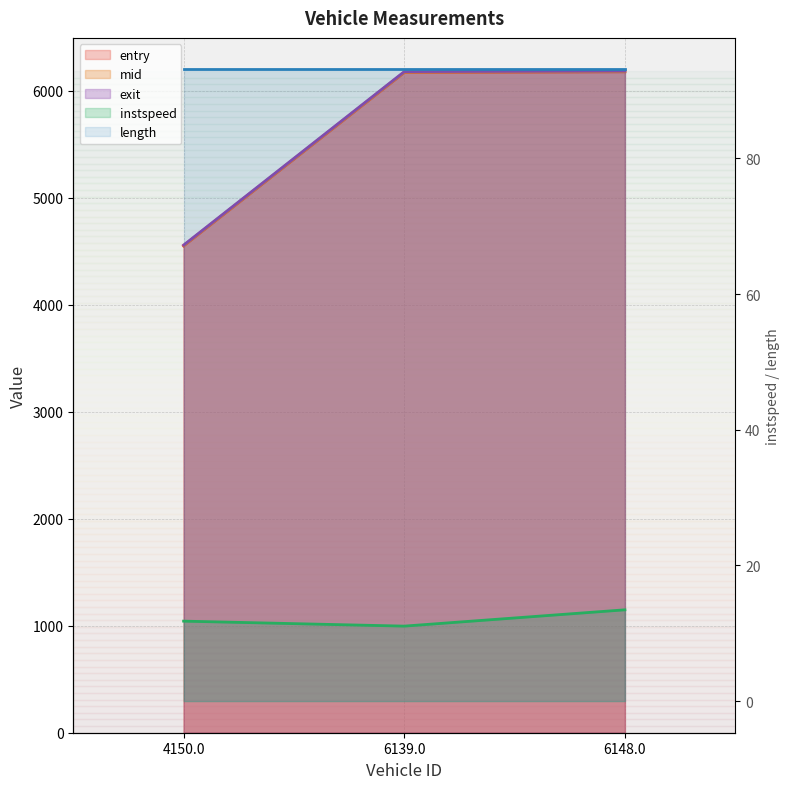

What is the value of the mid point at the 2nd from the left?

6172.0